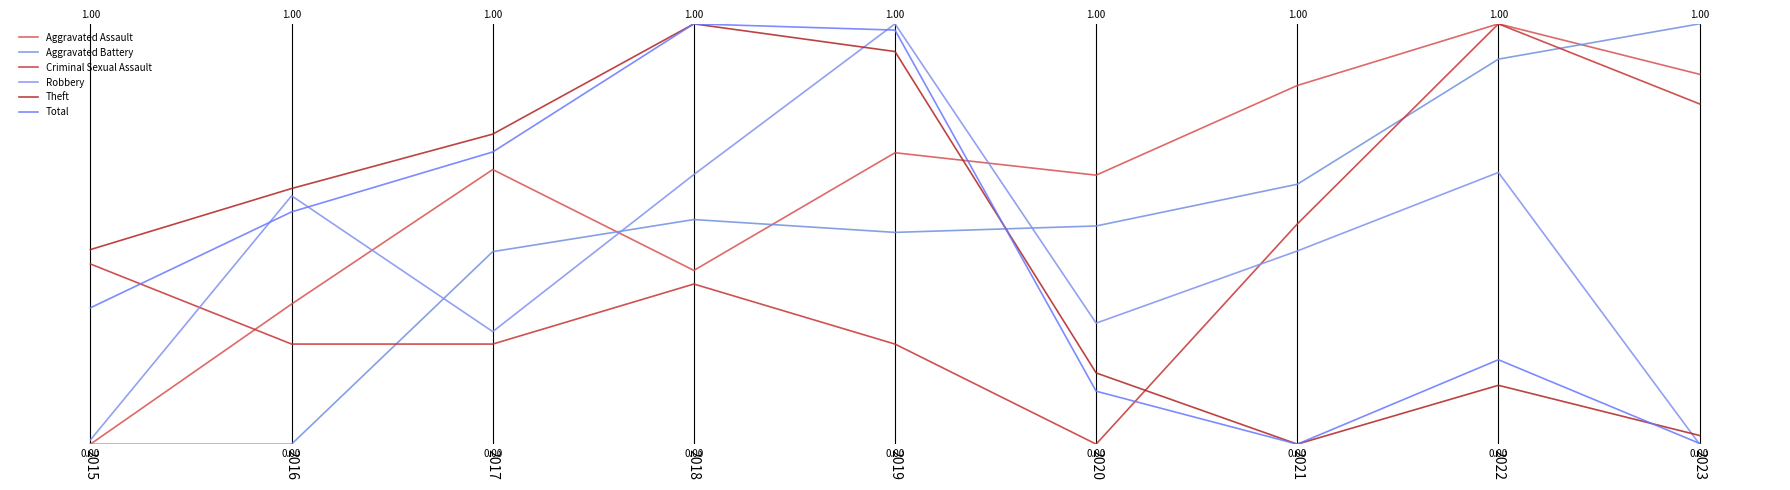

How many interior local peaks does the Theft series have?

2